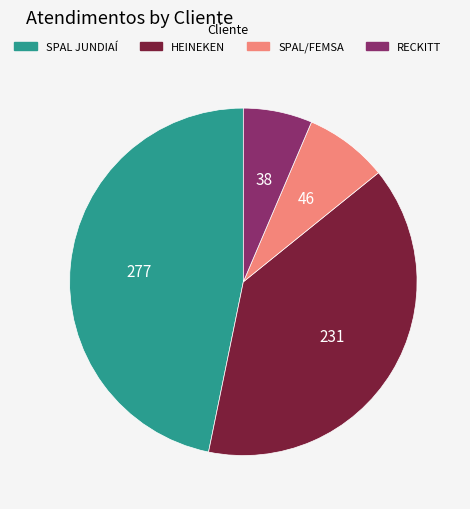

How many segments does this pie chart have?

4